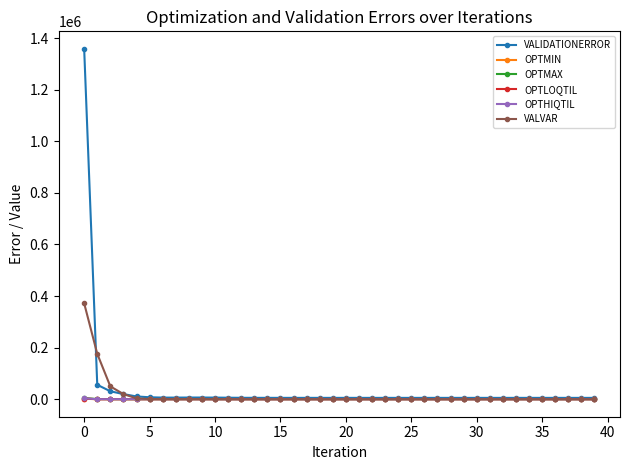

Which series has the widest spread of values?

VALIDATIONERROR